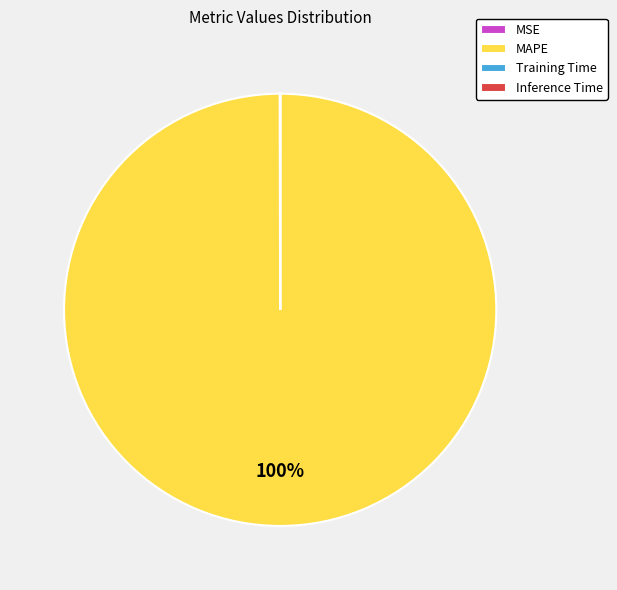

What percentage is the MAPE slice, to the nearest percent?

100%